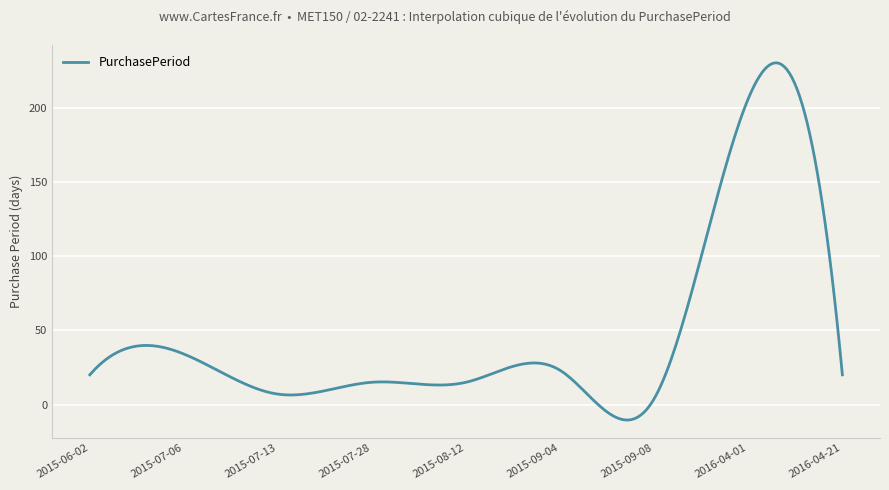

What is the smallest value displayed?

-10.4